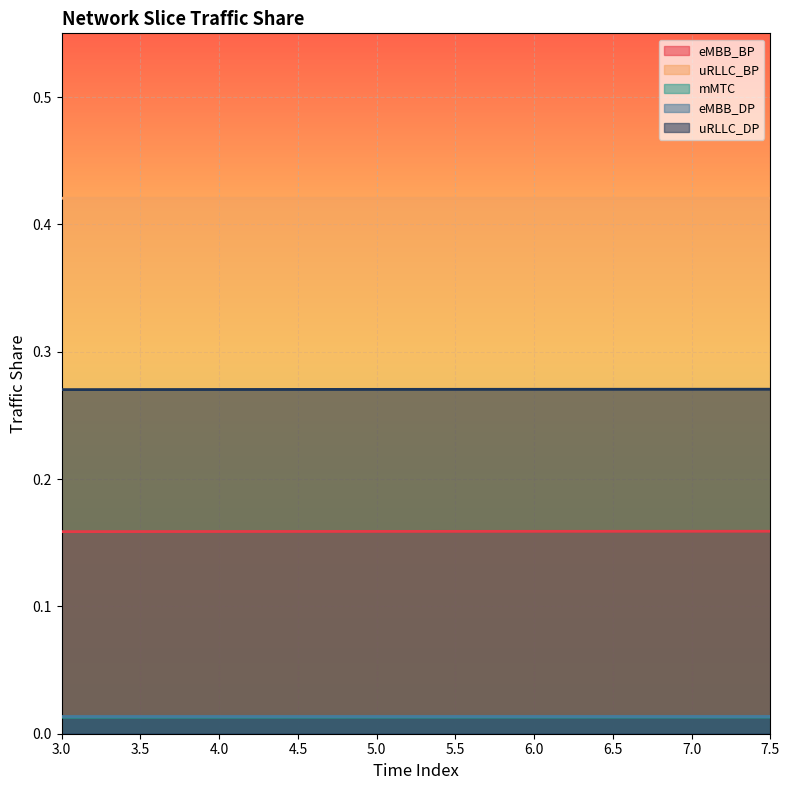

True or false: eMBB_DP has more than 0 points higher than both neighbors.

False